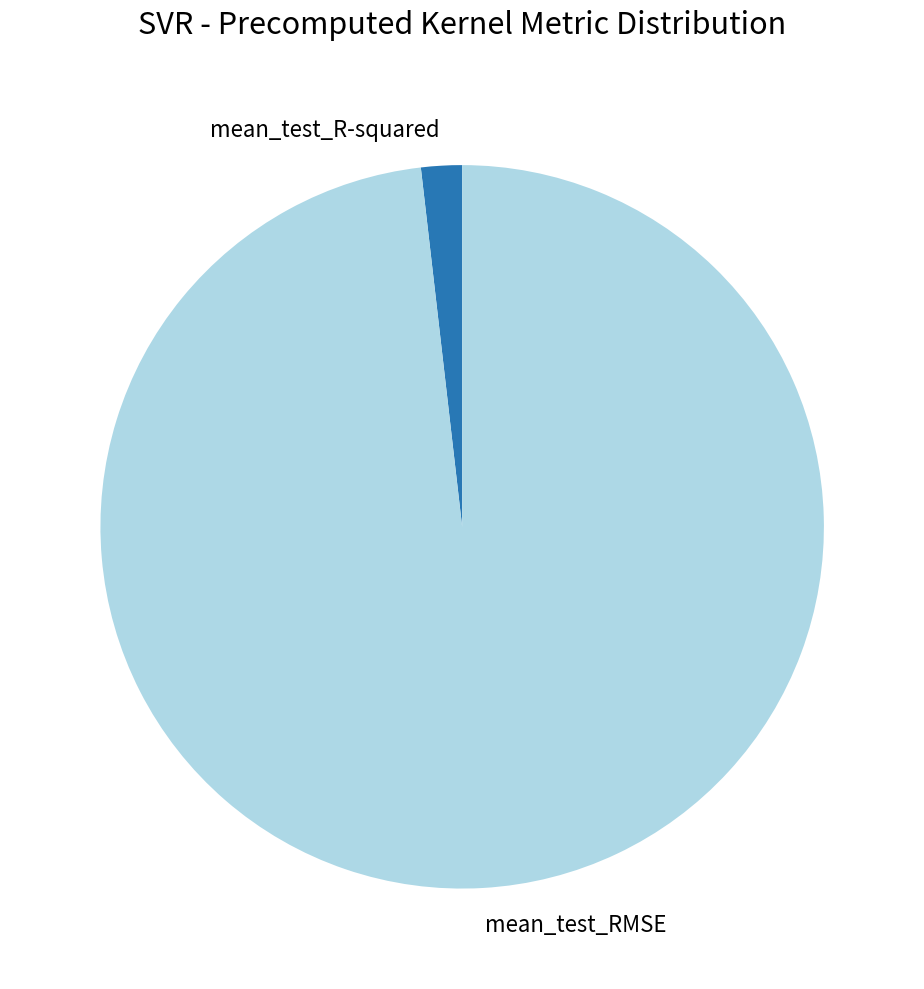

Do mean_test_R-squared and mean_test_RMSE together represent more than half of the pie?

Yes